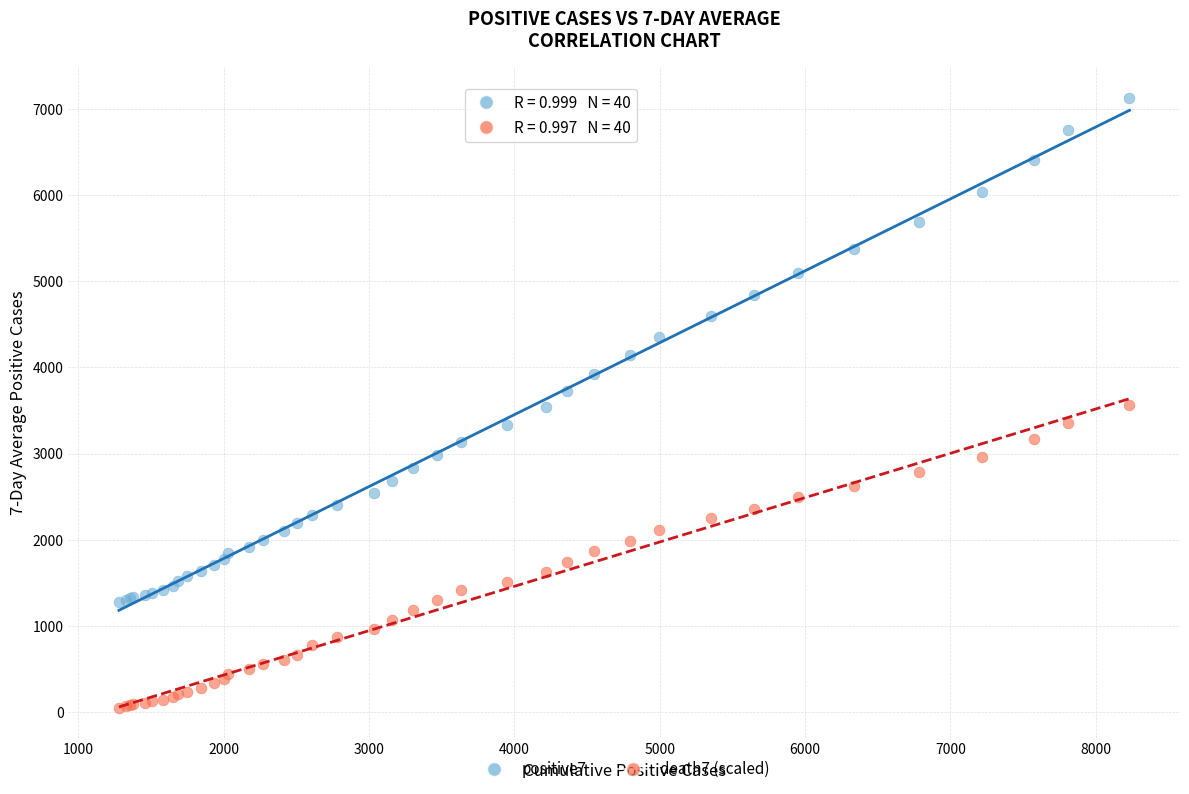

What is the X range (max minus min) for the scatter plot?

6952.0